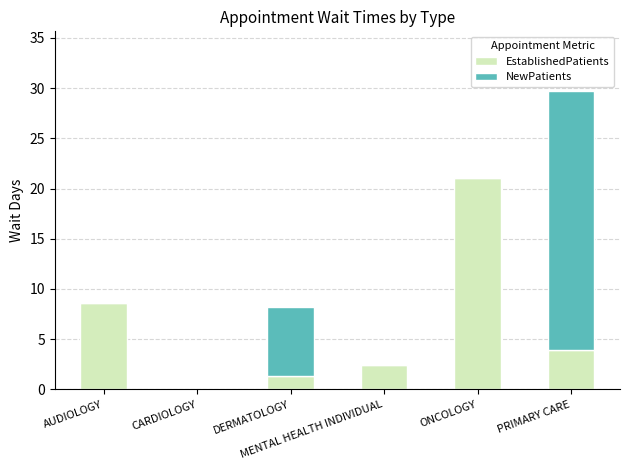

Does the chart contain stacked bars?

Yes